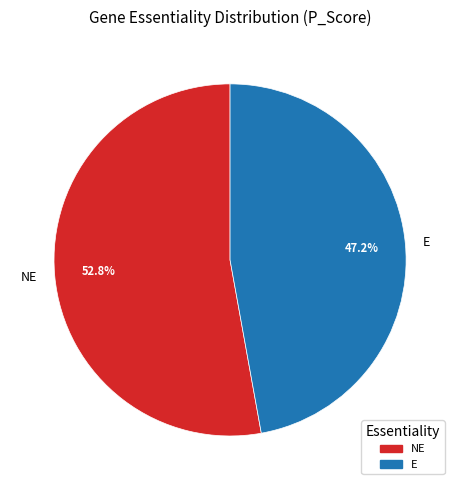

Rank the categories by value from lowest to highest.

E, NE